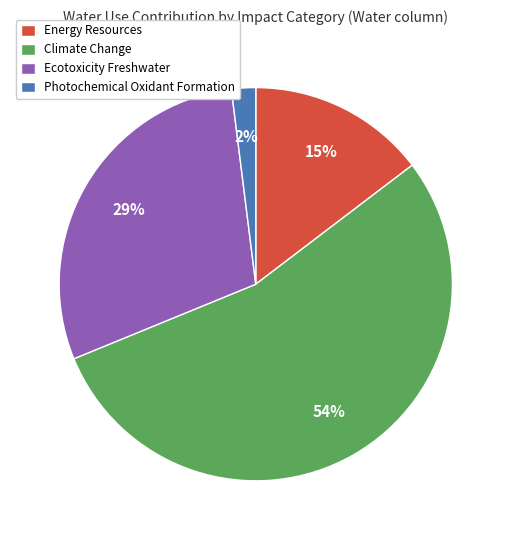

Which category has the biggest portion of the pie?

Climate Change